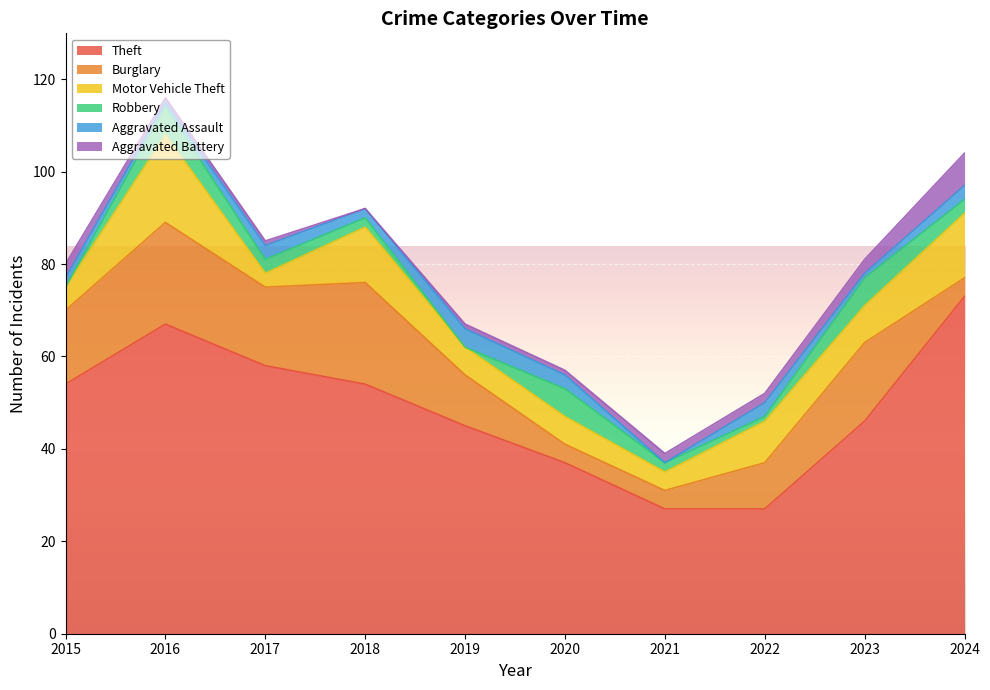

At 2018, list the series in order from largest to smallest.

Theft, Burglary, Motor Vehicle Theft, Robbery, Aggravated Assault, Aggravated Battery